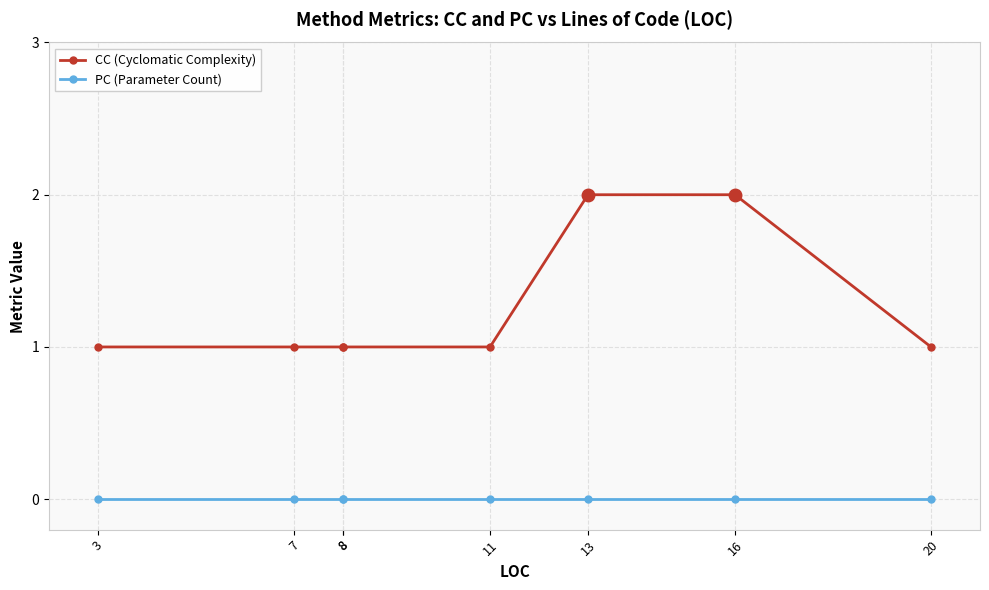

What is the greatest value displayed?

2